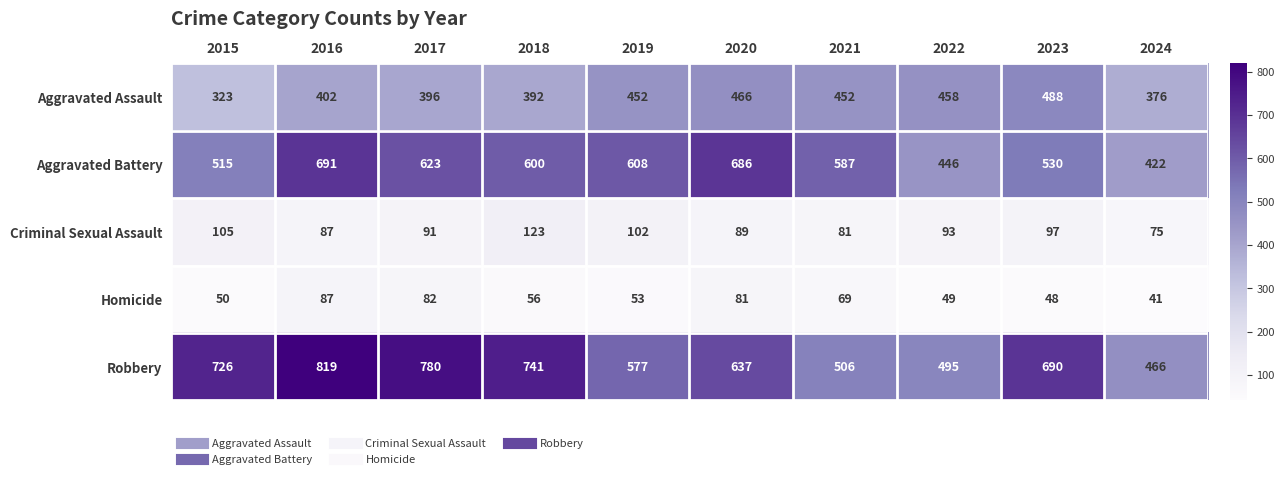

What is the lowest value of the Robbery series?

466